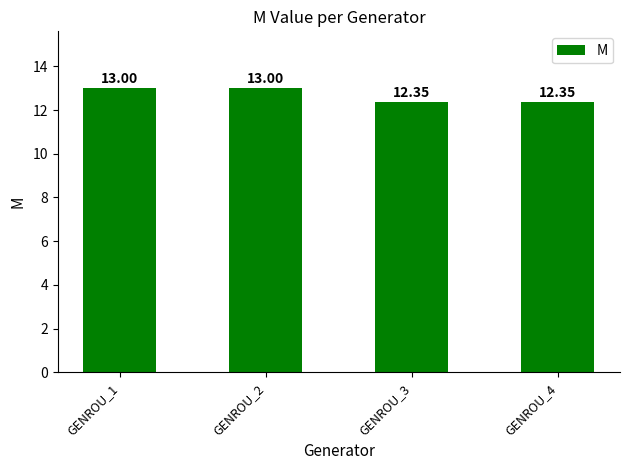

Is it true that the value at GENROU_4 is 12.3?

True